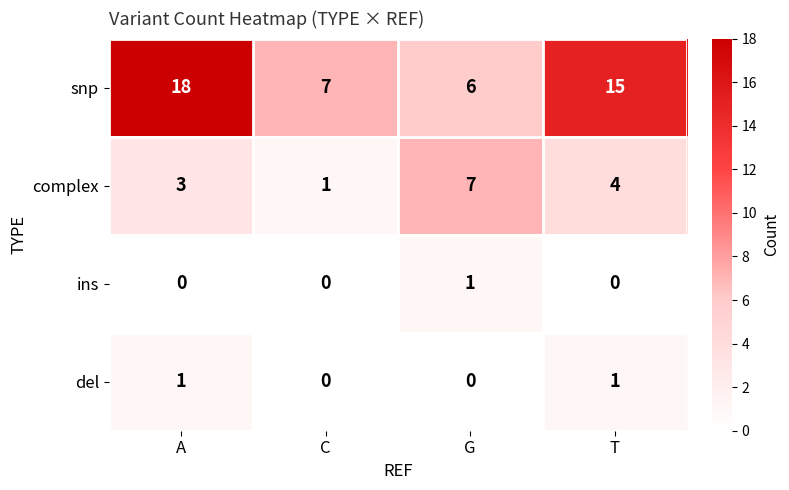

True or false: del has a value of 1 at A.

True